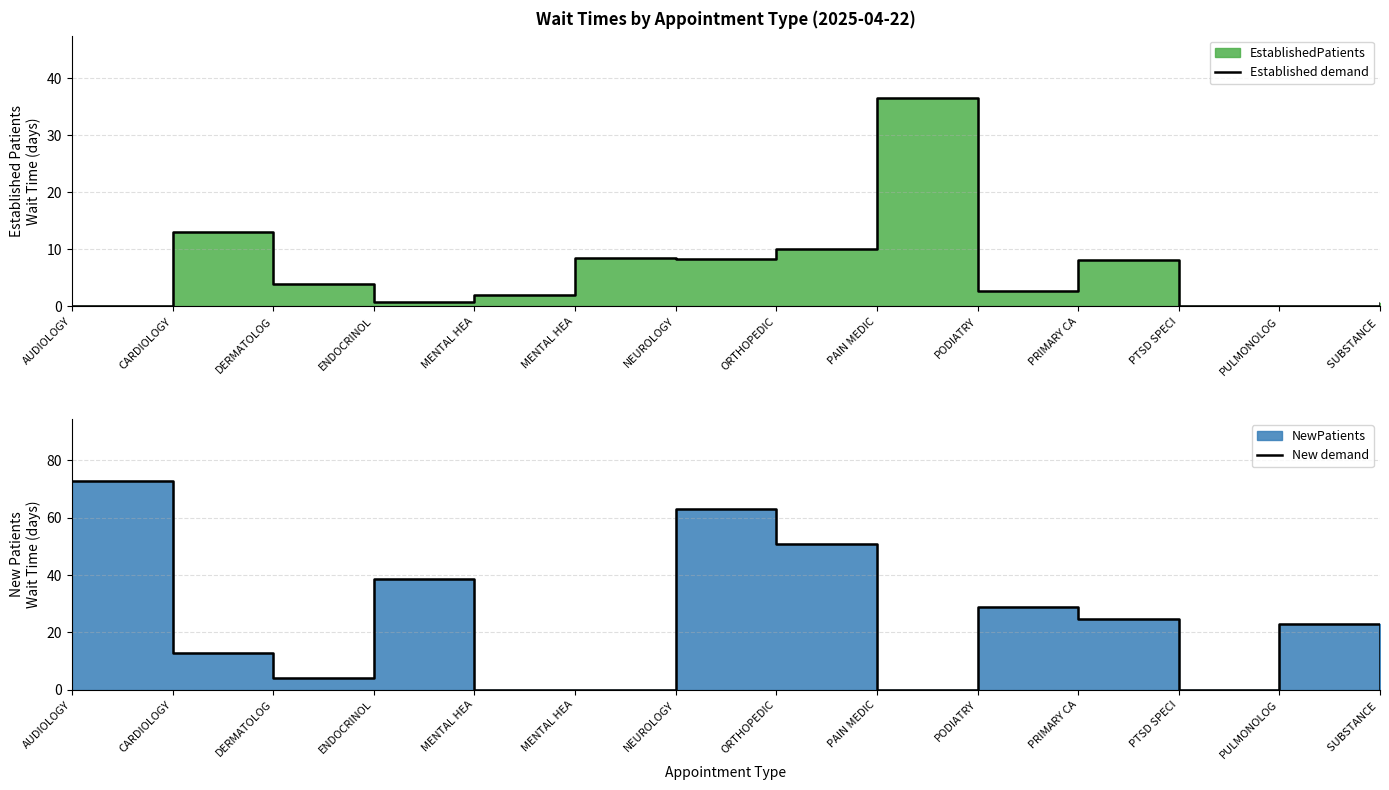

Between MENTAL HEA and AUDIOLOGY, which is larger?

MENTAL HEA